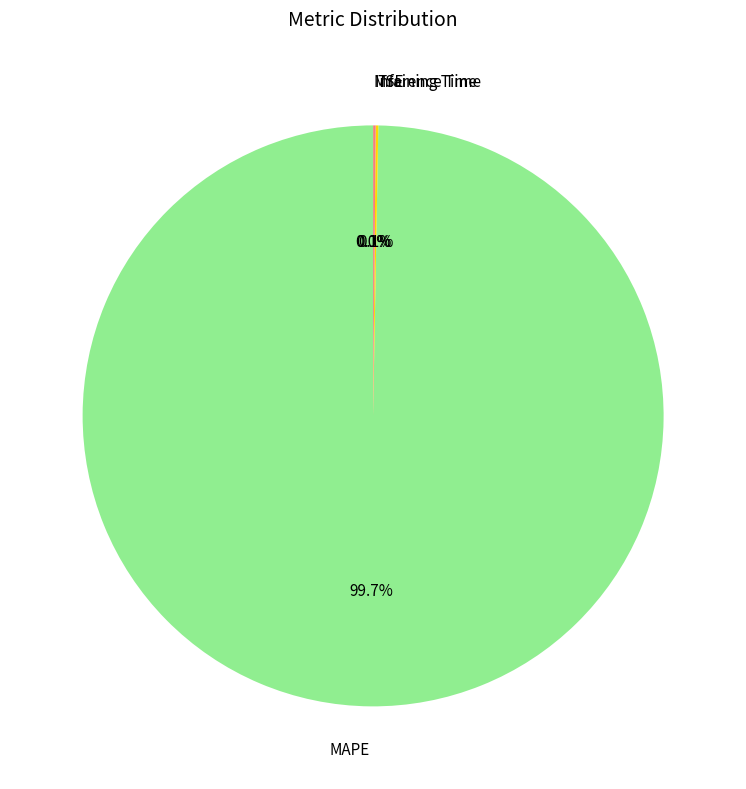

What percentage is NOT represented by MSE?

100.0%